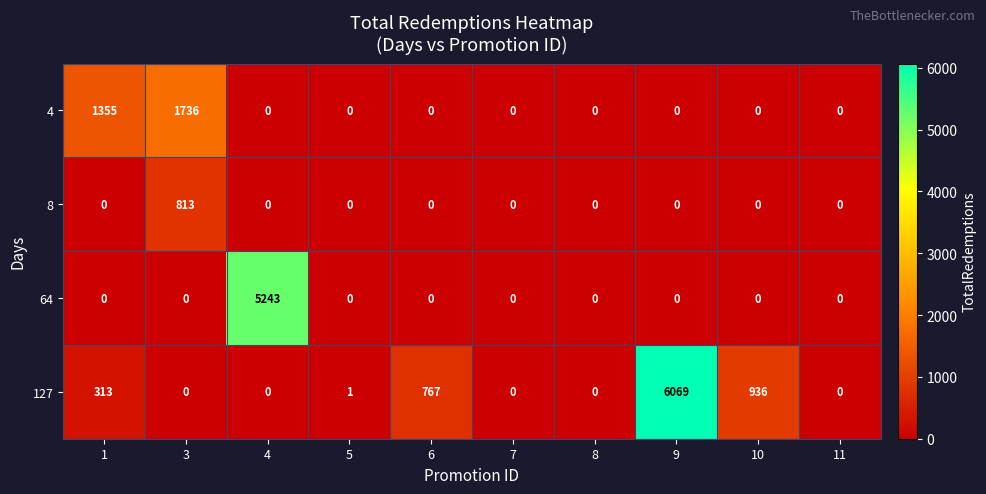

Which category has the highest value in the 64 series?

4